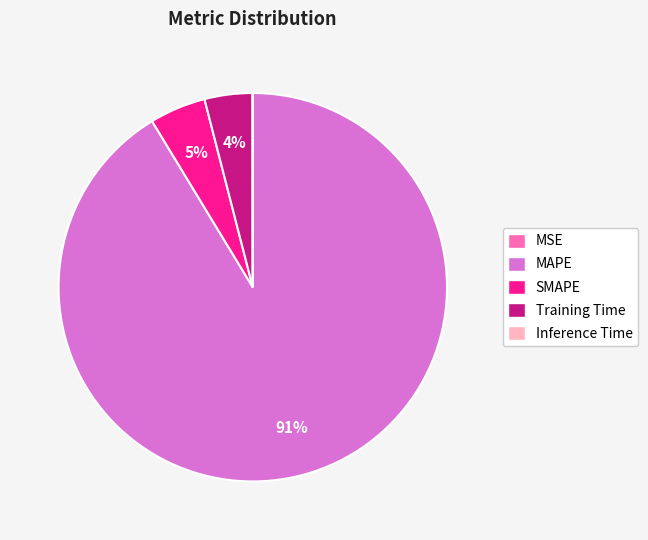

Is there a majority slice in this chart?

Yes